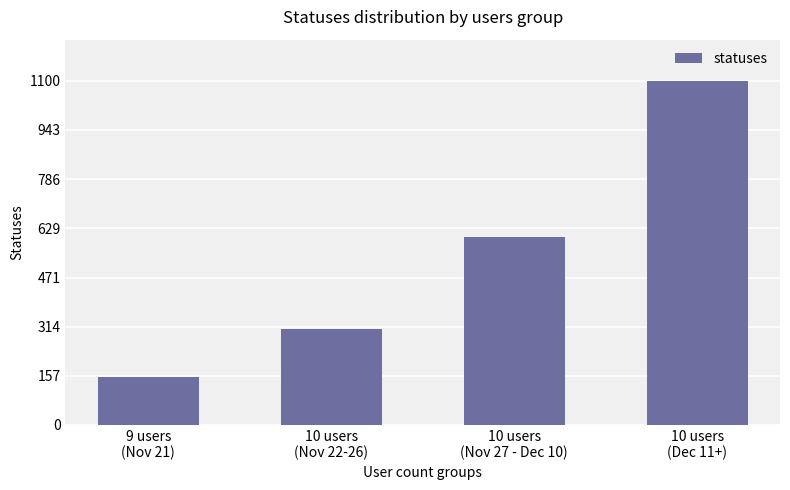

How many bars are there in total?

4